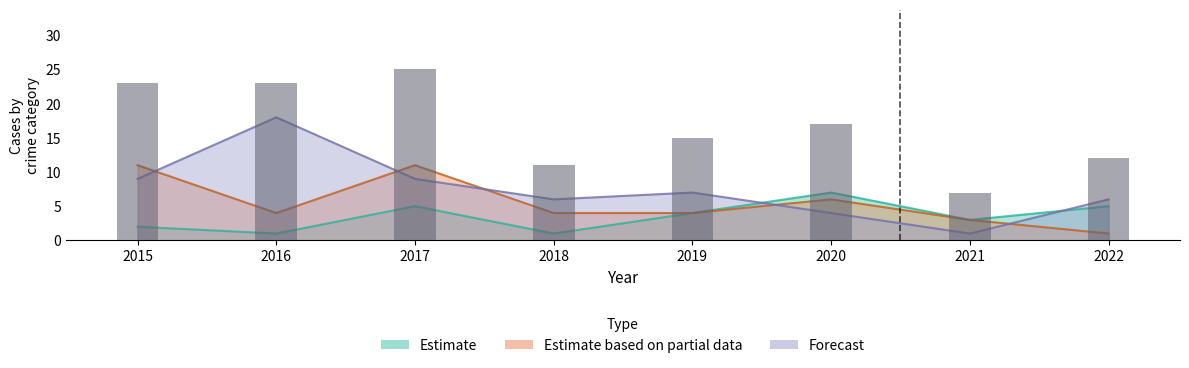

Which label corresponds to the smallest value in the chart?

2021